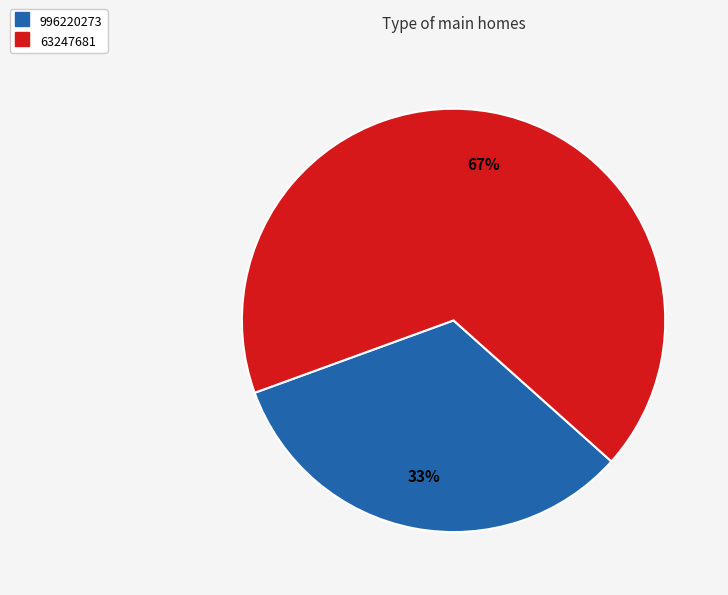

How many segments does this pie chart have?

2